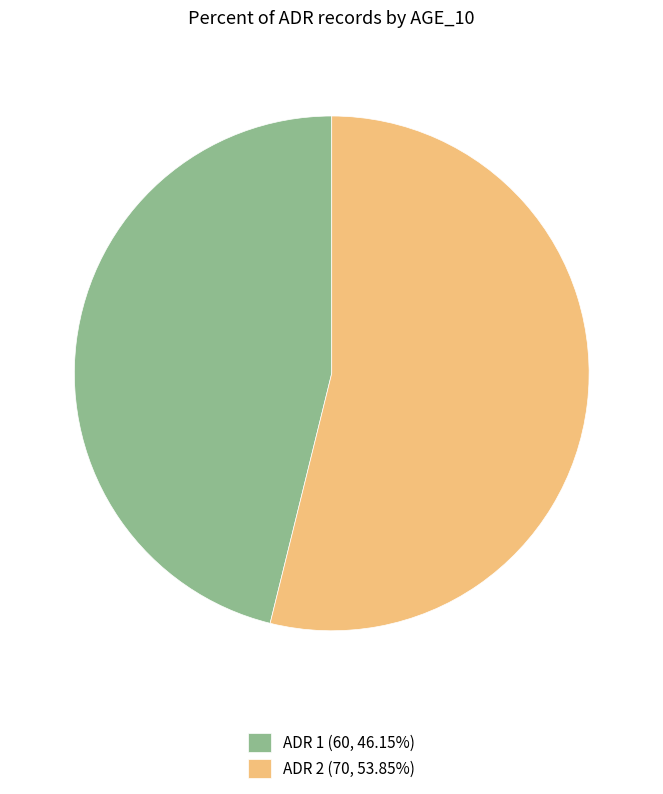

Do ADR 1 (60, 46.15%) and ADR 2 (70, 53.85%) together represent more than half of the pie?

Yes